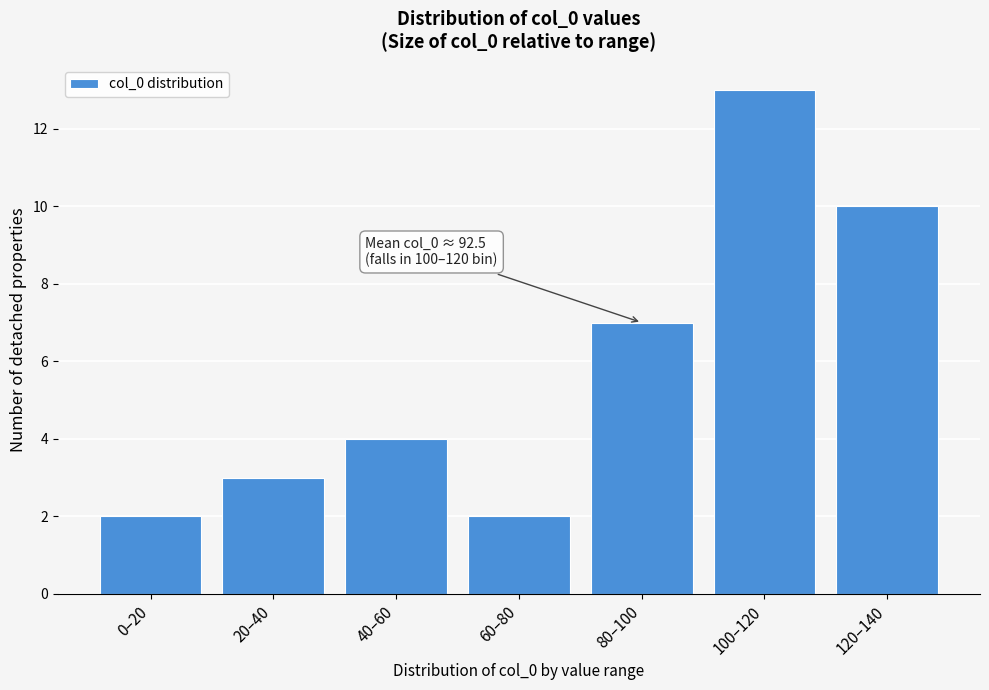

Reading right to left, list all the values displayed in this chart.

10	13	7	2	4	3	2